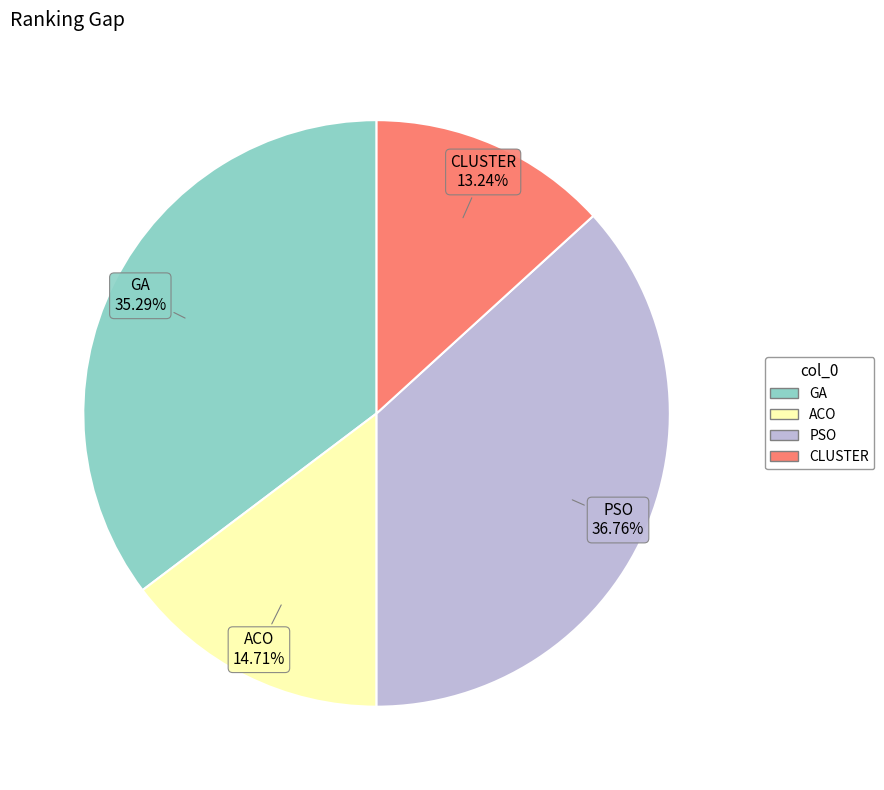

Does CLUSTER account for over 50% of the chart?

No